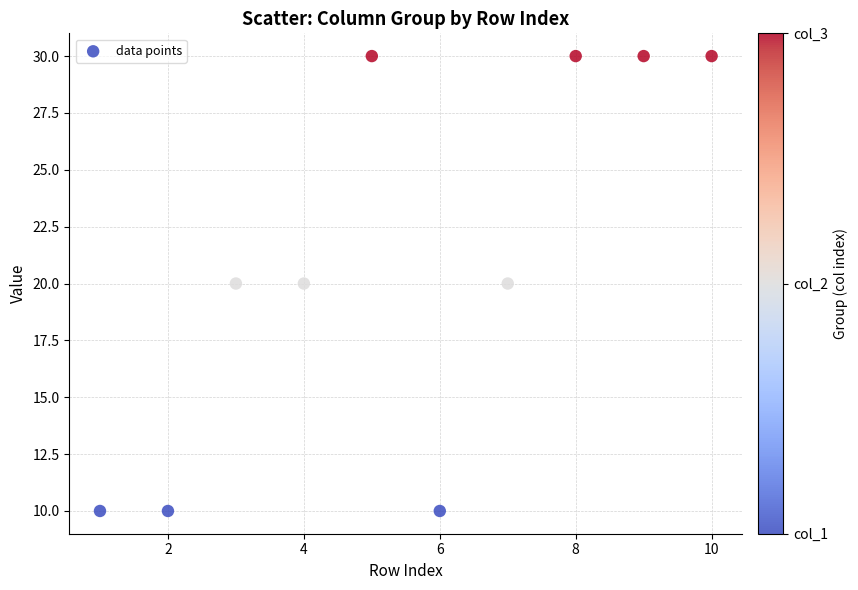

What is the average Y value?

21